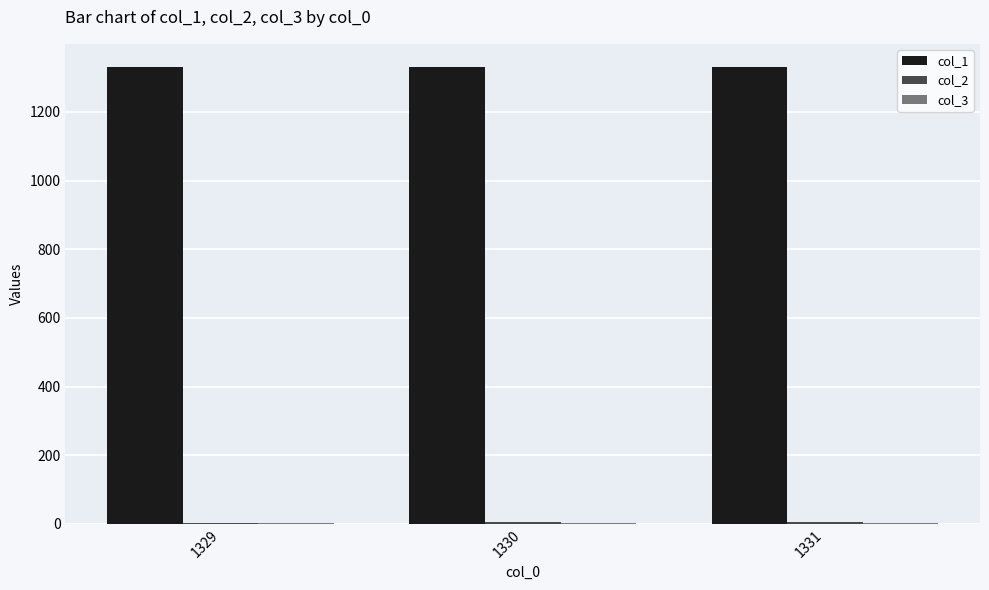

Which series has the largest total across all categories?

col_1